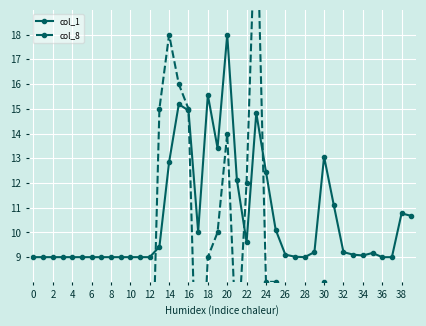

In col_8, how many points are lower than both neighbors (excluding endpoints)?

4